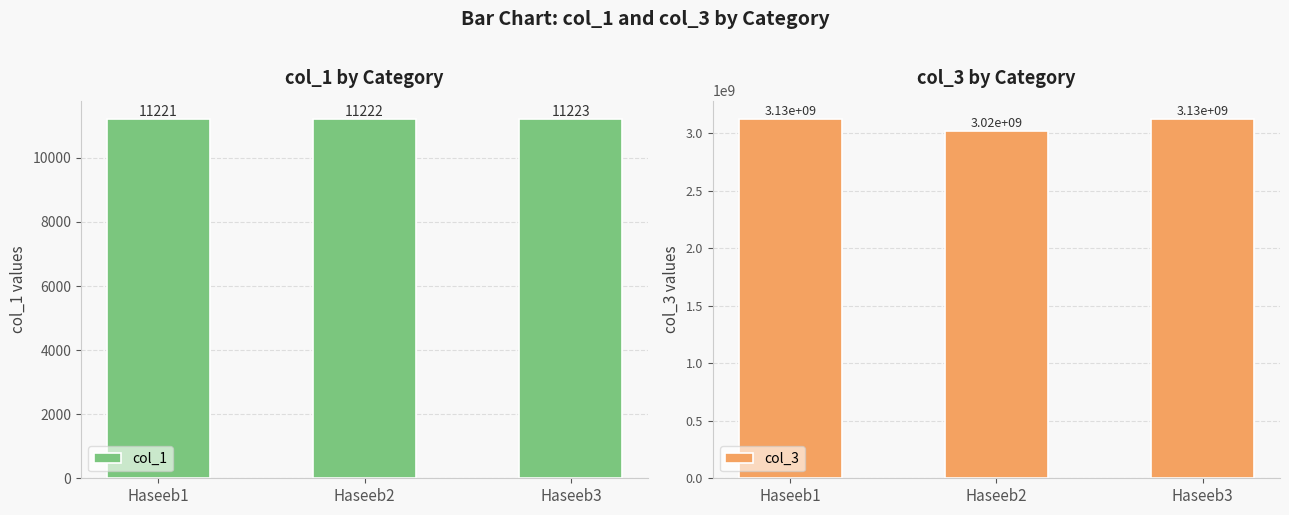

What is the difference between the second highest and minimum values in the col_3 series?

106932261